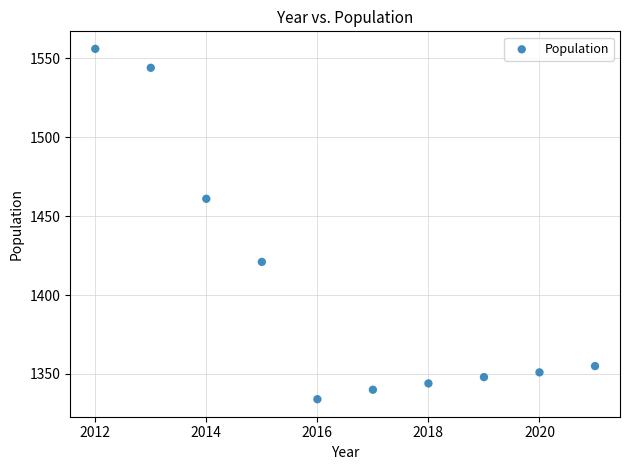

What Y value in the scatter plot is closest to 1445?

1461